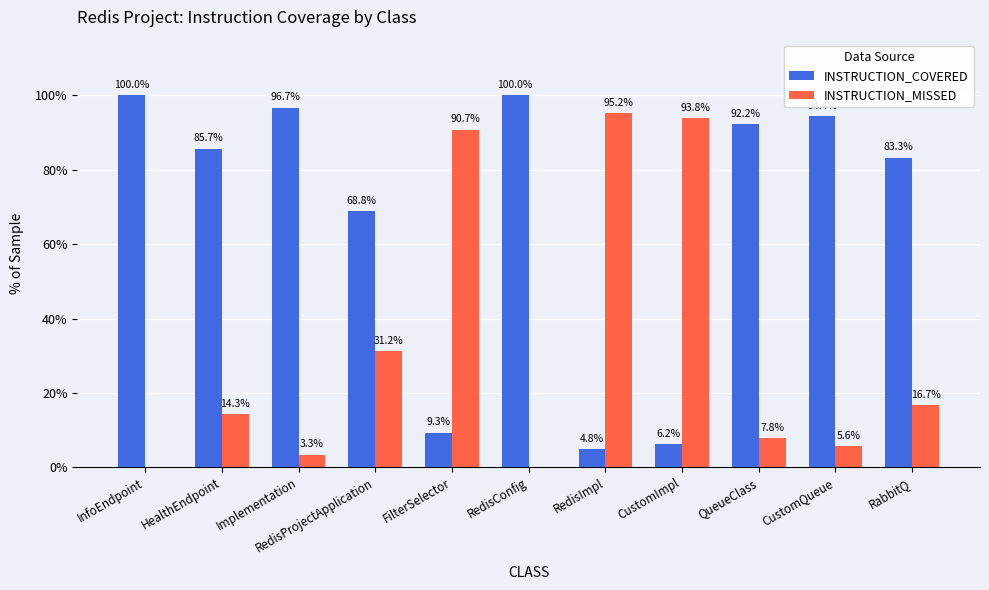

What is the average value of the INSTRUCTION_MISSED series?

32.6